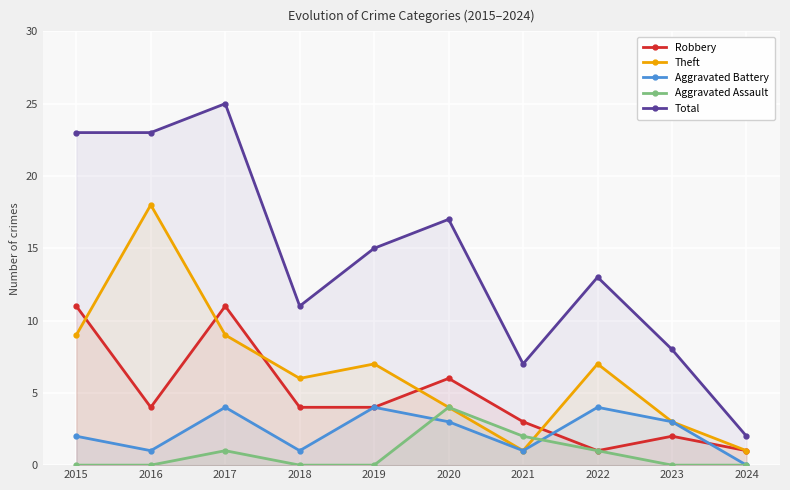

Is it true that Aggravated Assault equals 0 at 2016?

True